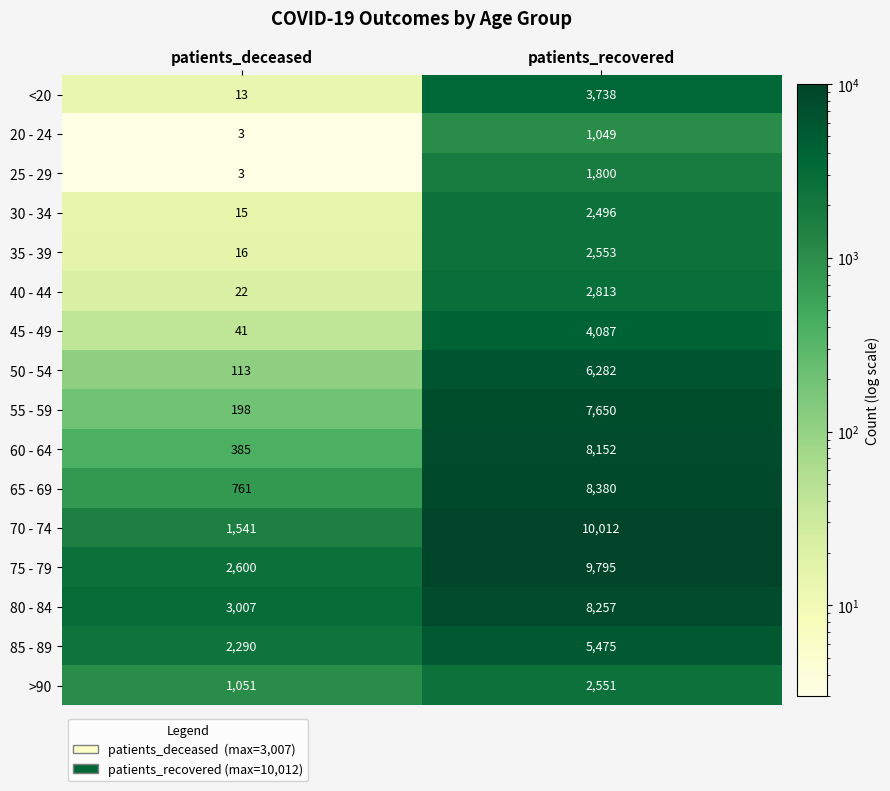

At patients_recovered, list the series in order from smallest to largest.

20 - 24, 25 - 29, 30 - 34, >90, 35 - 39, 40 - 44, <20, 45 - 49, 85 - 89, 50 - 54, 55 - 59, 60 - 64, 80 - 84, 65 - 69, 75 - 79, 70 - 74